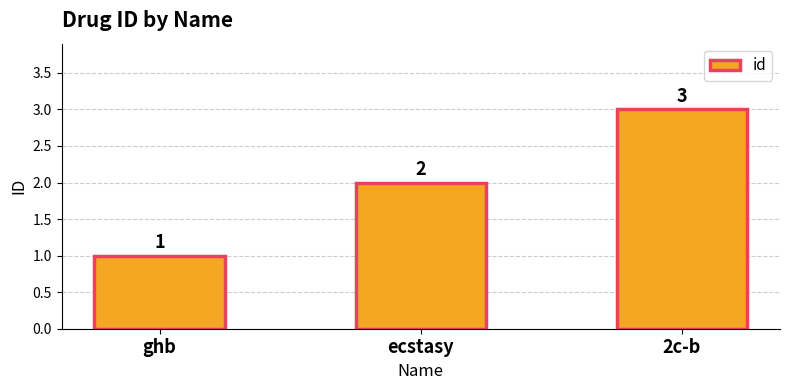

What value does the data have at 2c-b?

3